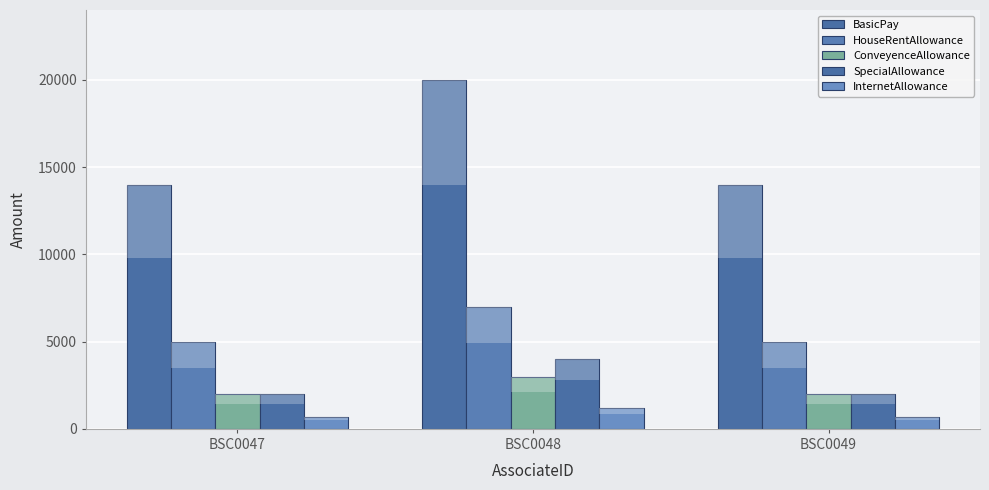

What is the difference between the SpecialAllowance values at BSC0048 and BSC0049?

2000